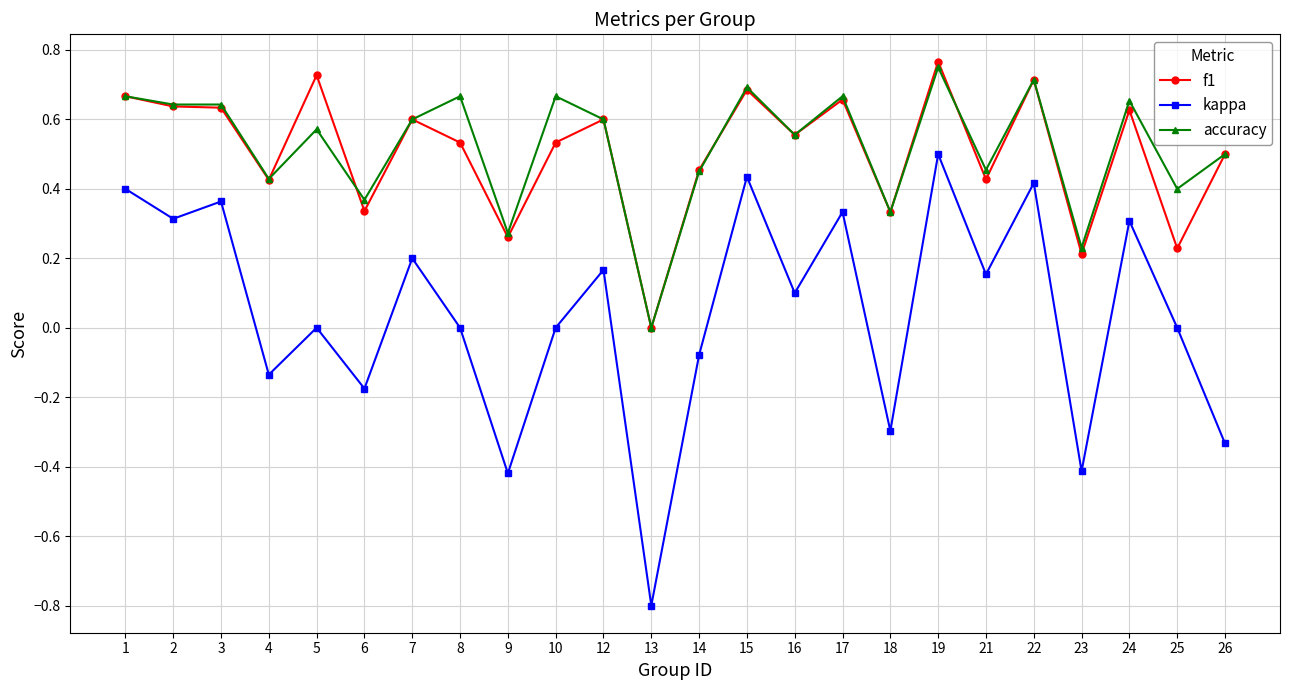

Which label corresponds to the smallest value in the chart?

13